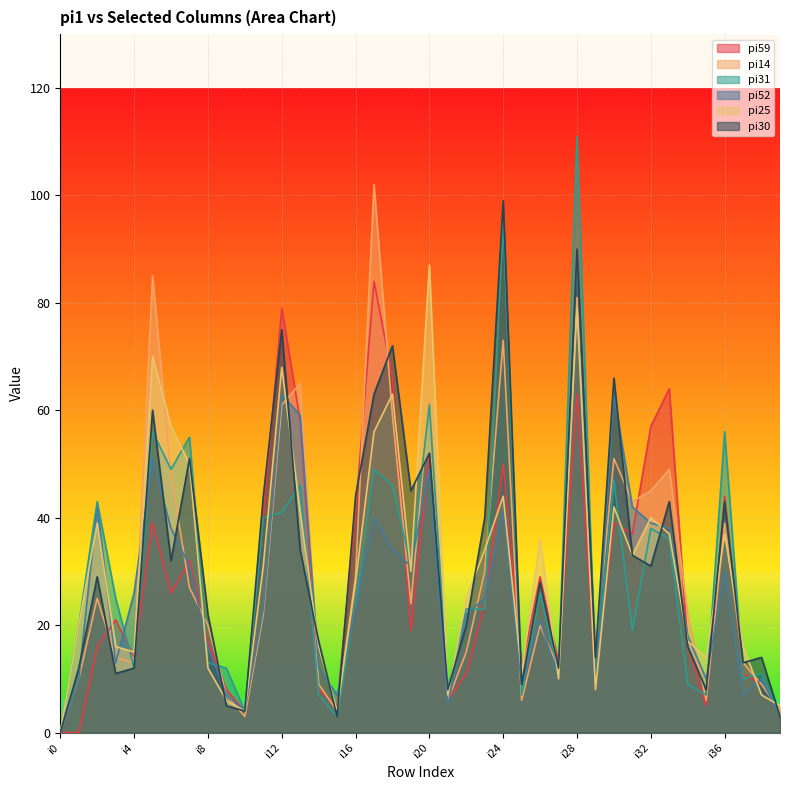

Rank the series by their maximum value, from lowest to highest.

pi59, pi25, pi52, pi30, pi14, pi31